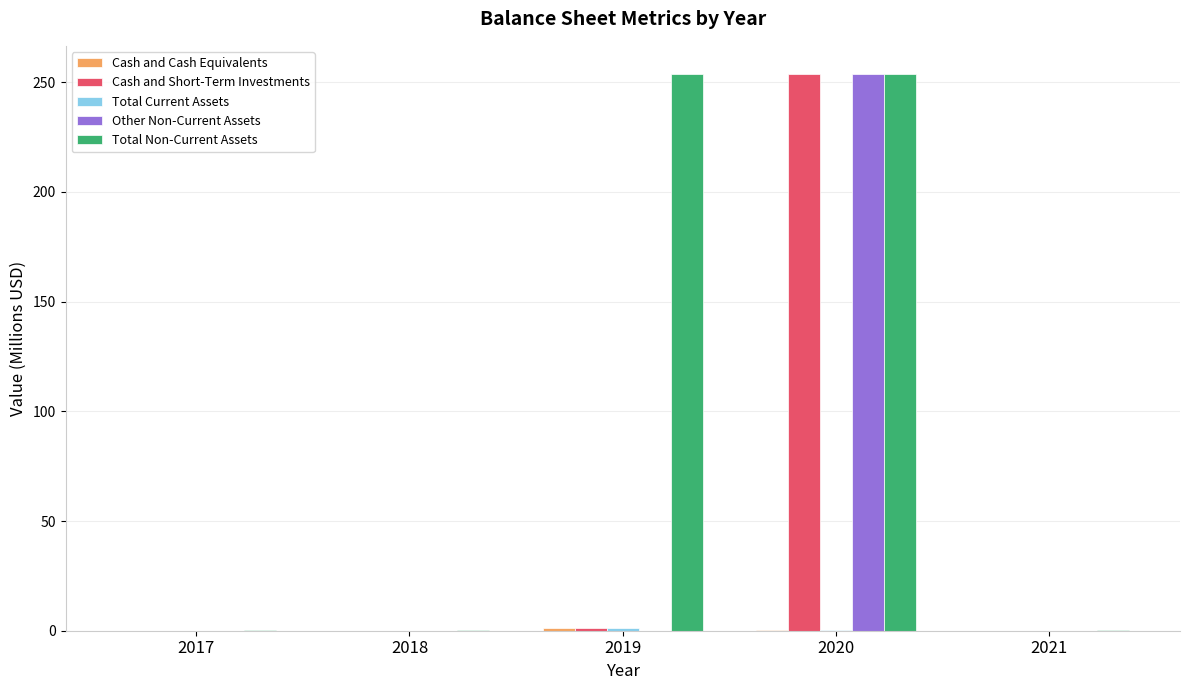

At which label does Other Non-Current Assets reach its peak?

2020